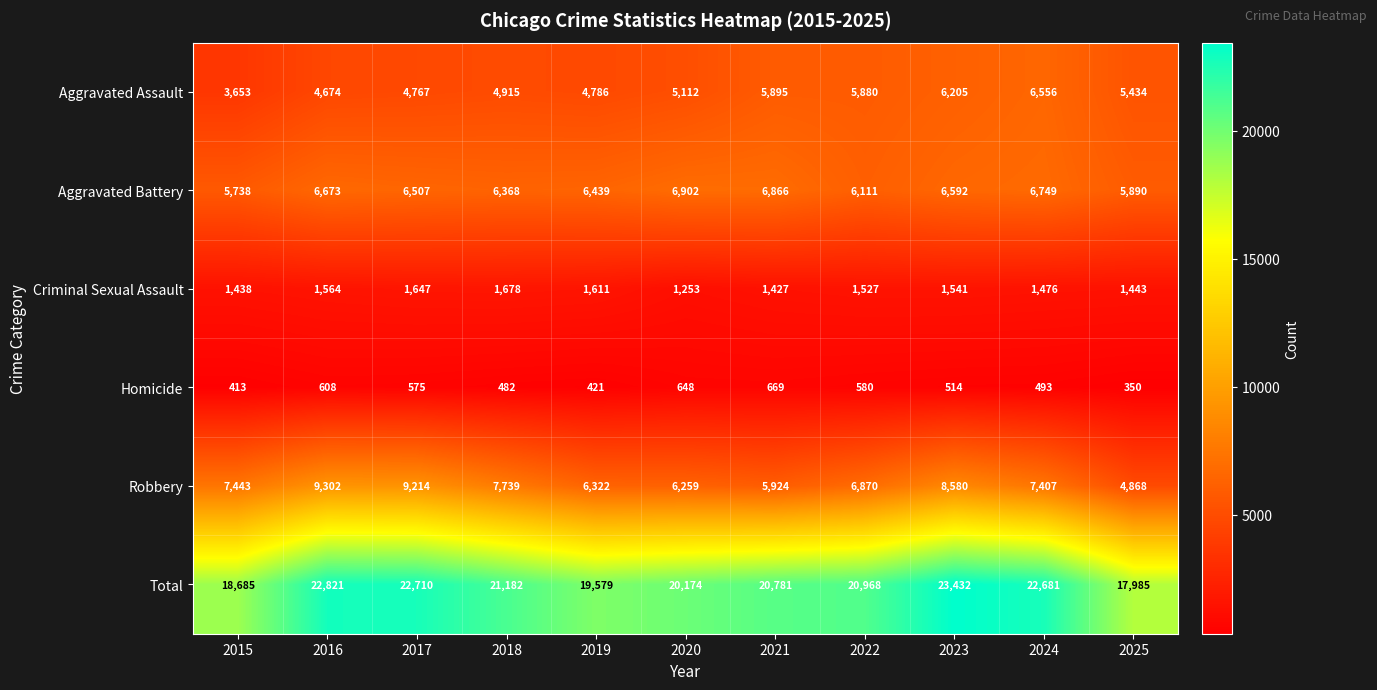

What is the difference between the highest and lowest values at 2022?

20388